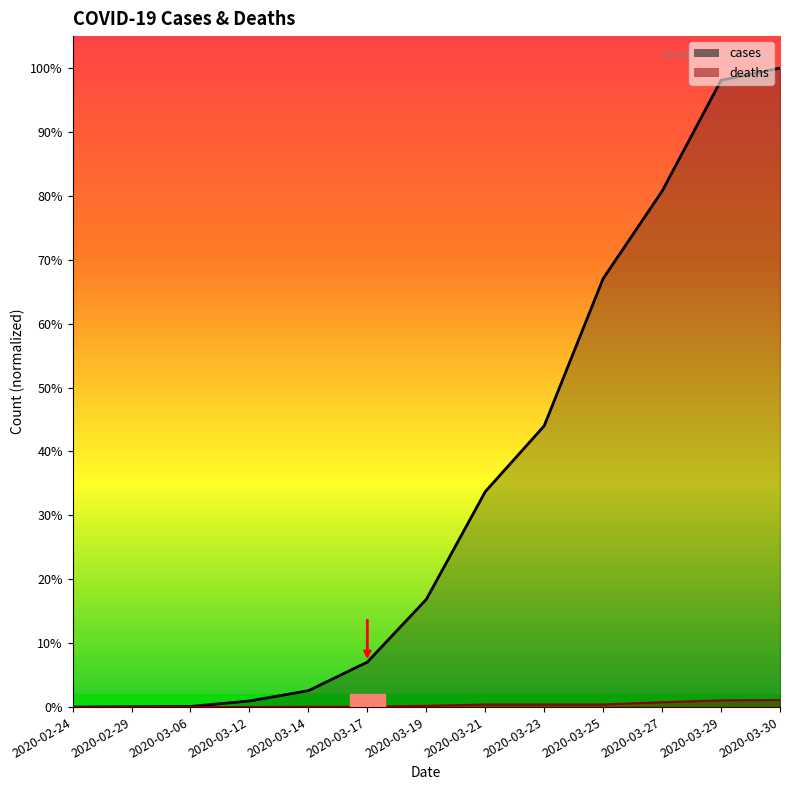

True or false: cases and deaths cross at least once.

False